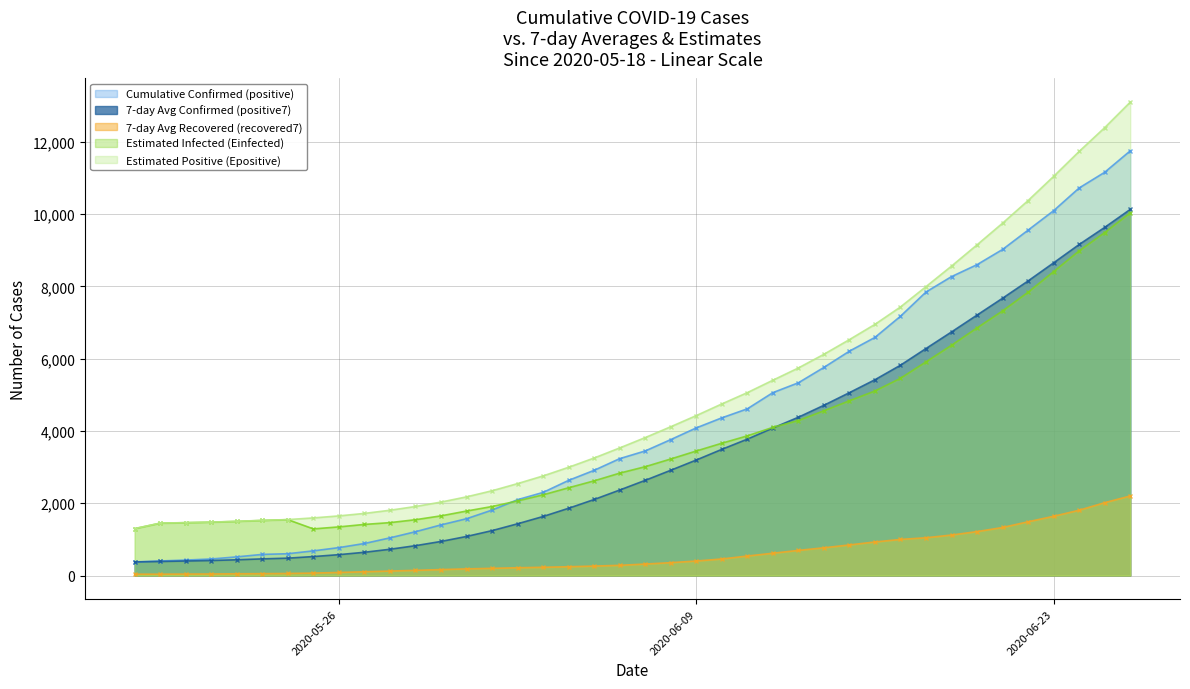

What are all the series names shown in the legend?

Cumulative Confirmed (positive), 7-day Avg Confirmed (positive7), 7-day Avg Recovered (recovered7), Estimated Infected (Einfected), Estimated Positive (Epositive)